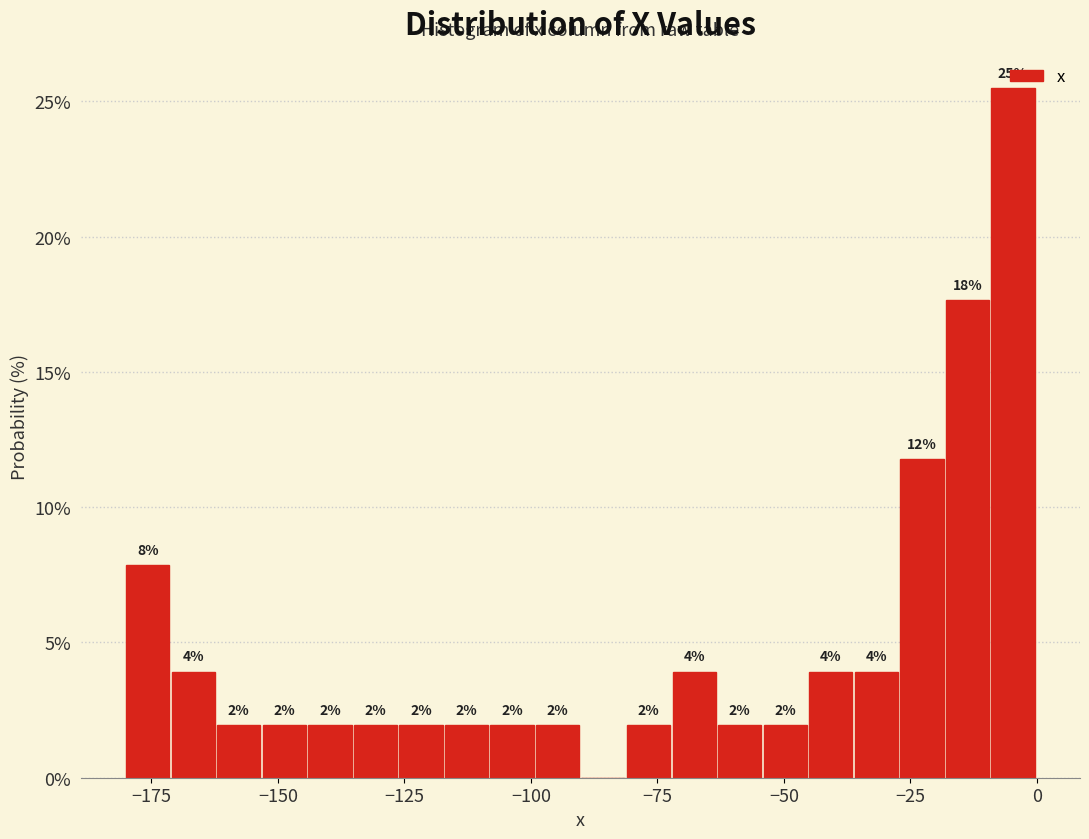

Read against the x-axis, roughly where is the centre of the tallest bar?

-5